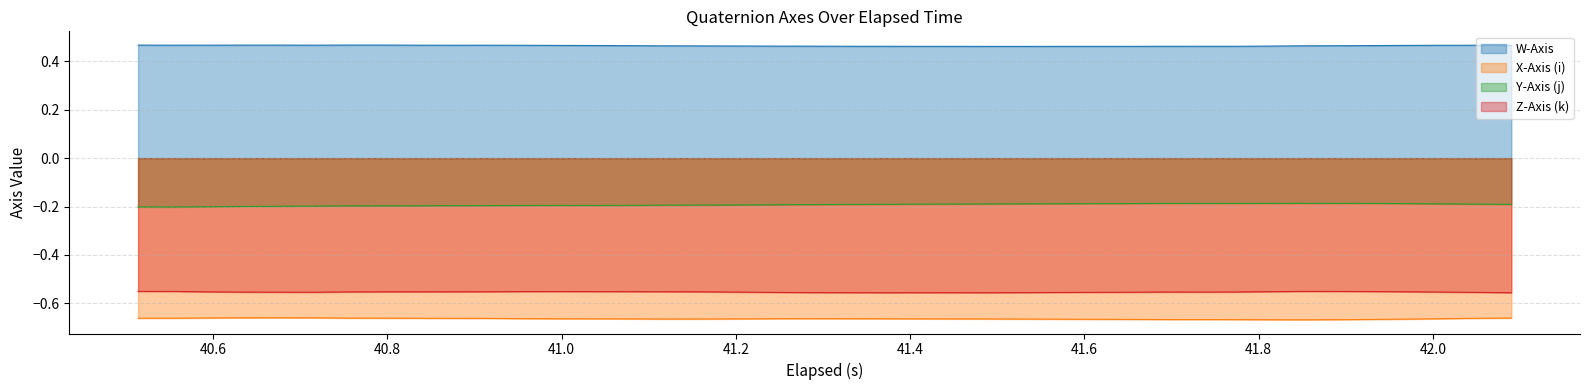

True or false: Y-Axis (j) and X-Axis (i) intersect in this chart.

False